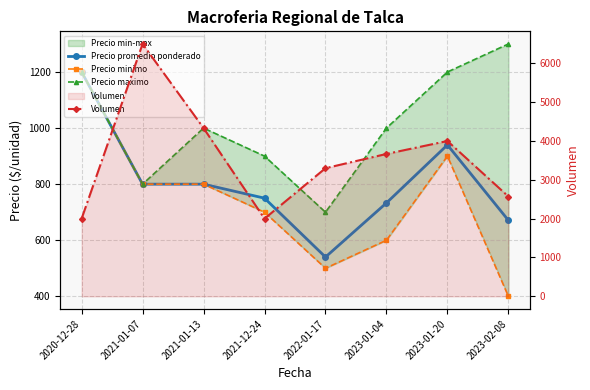

What is the label of the 2nd point from the left?

2021-01-07